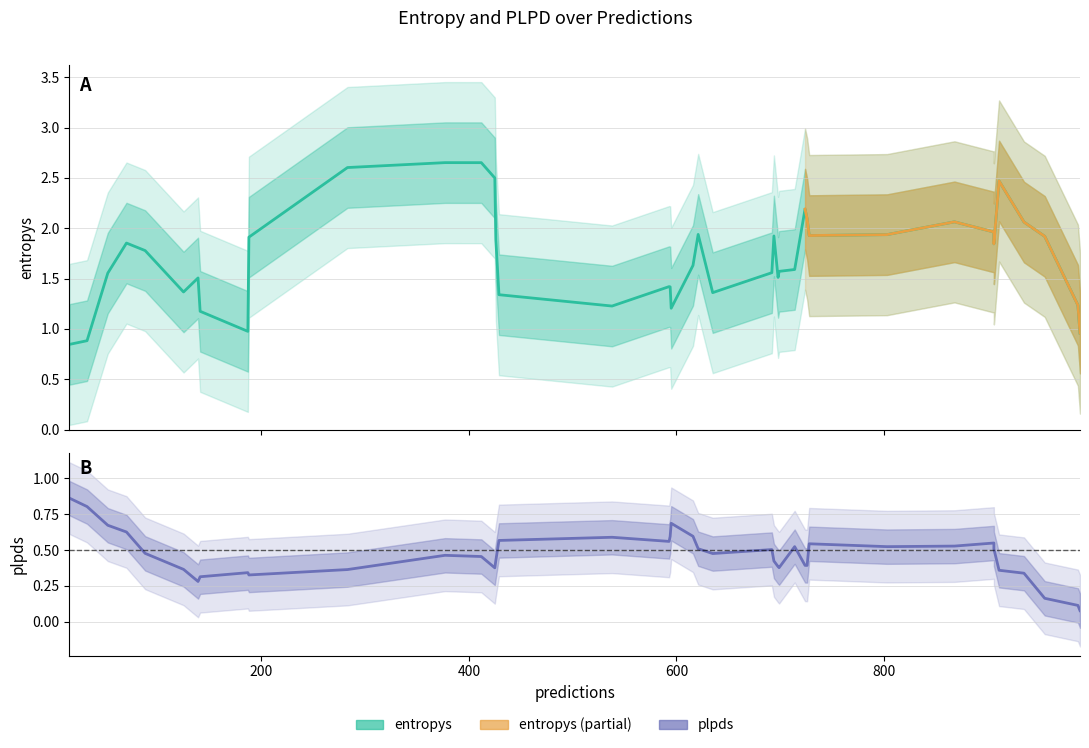

What is the difference between the plpds values at 425 and 283?

0.1